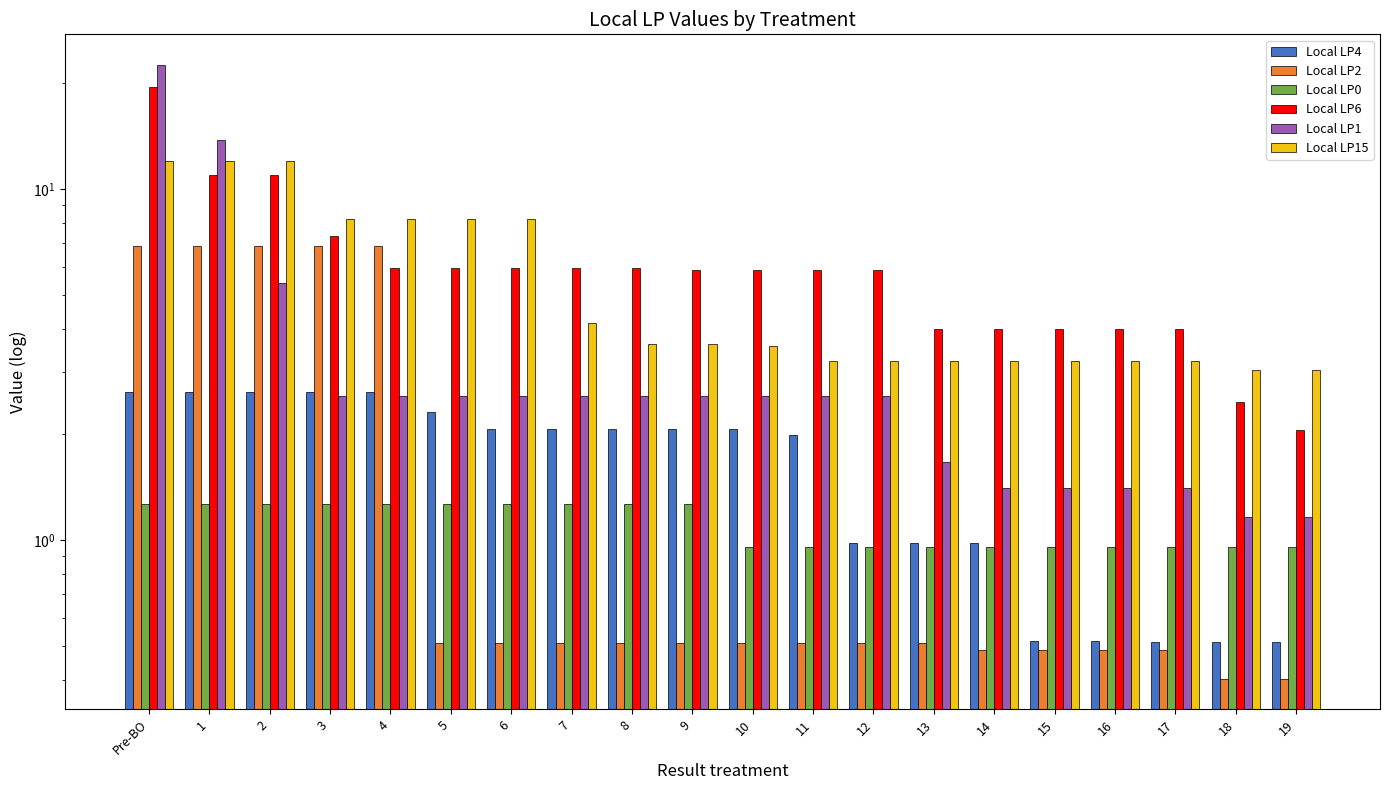

List the labels in order of Local LP2 value, largest first.

Pre-BO, 1, 2, 3, 4, 5, 6, 7, 8, 9, 10, 11, 12, 13, 14, 15, 16, 17, 18, 19